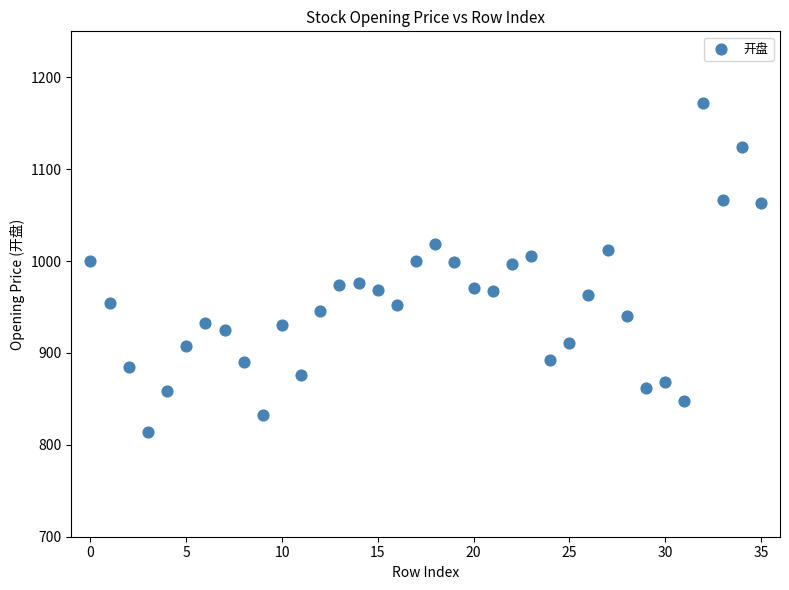

What is the range of Y values (max minus min)?

357.9